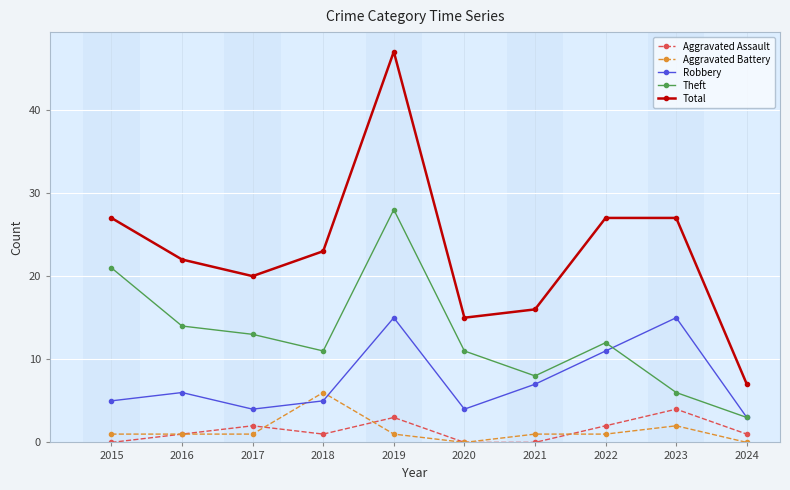

How many categories are shown in the chart?

10